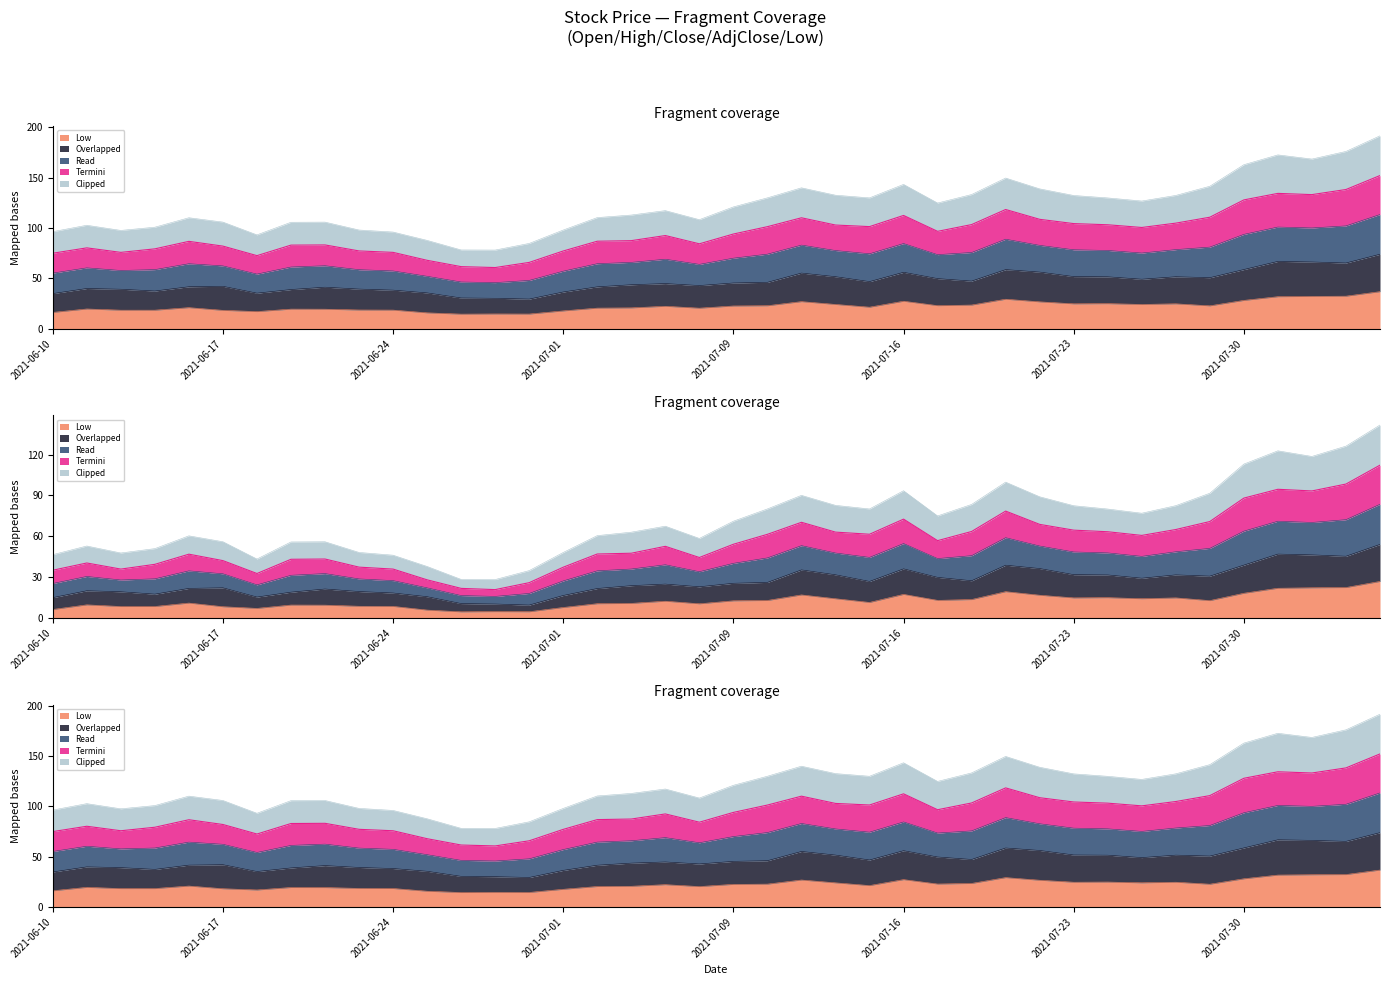

What is the difference between the maximum and second lowest values in the close series?

90.6